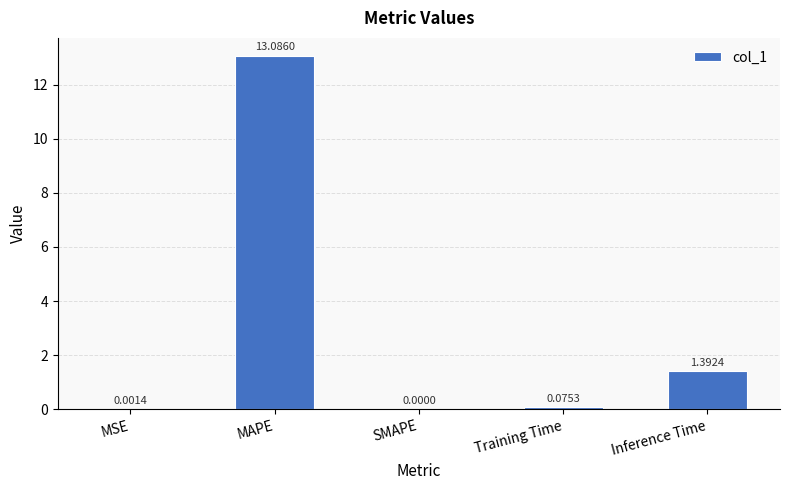

What is the sum of all values?

14.6